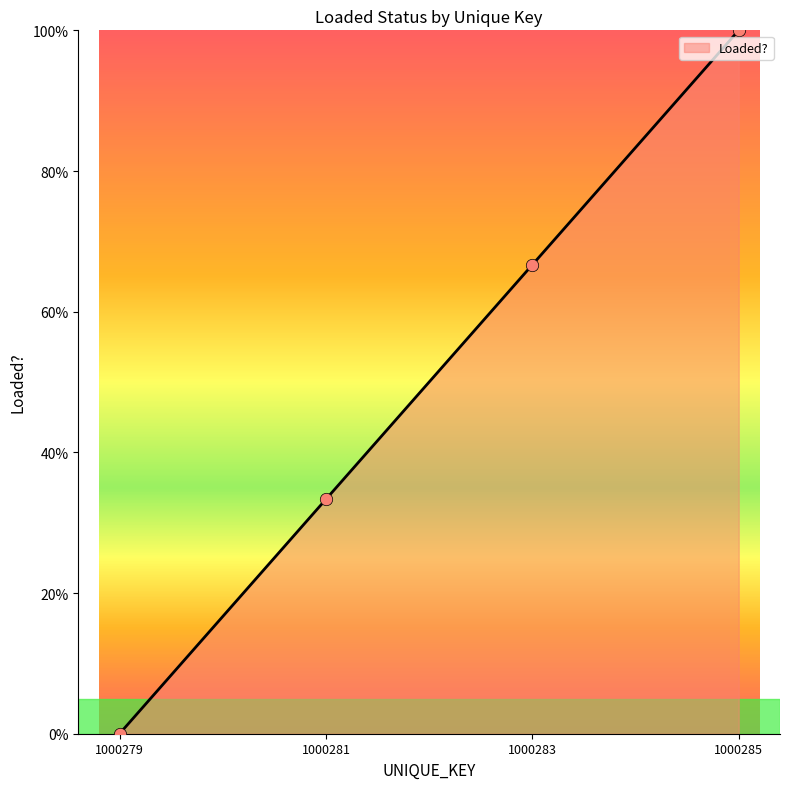

Which has a higher value, 1000279 or 1000283?

1000283